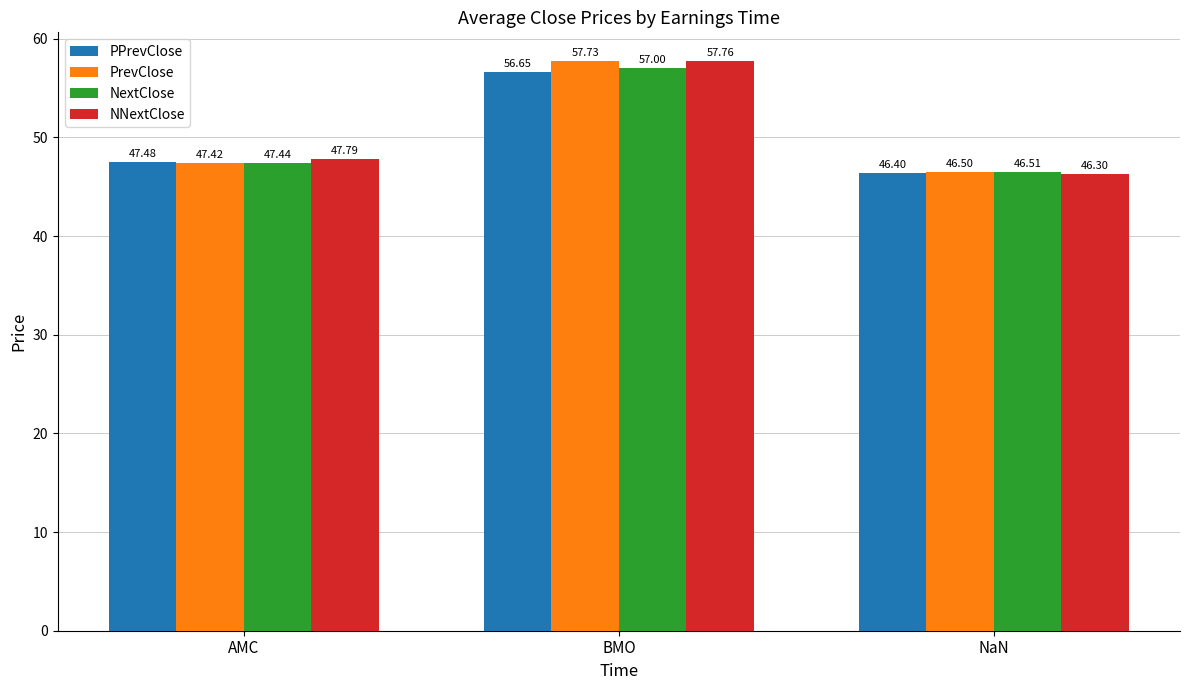

Is the value of PPrevClose at AMC greater than the value of NextClose at BMO?

No